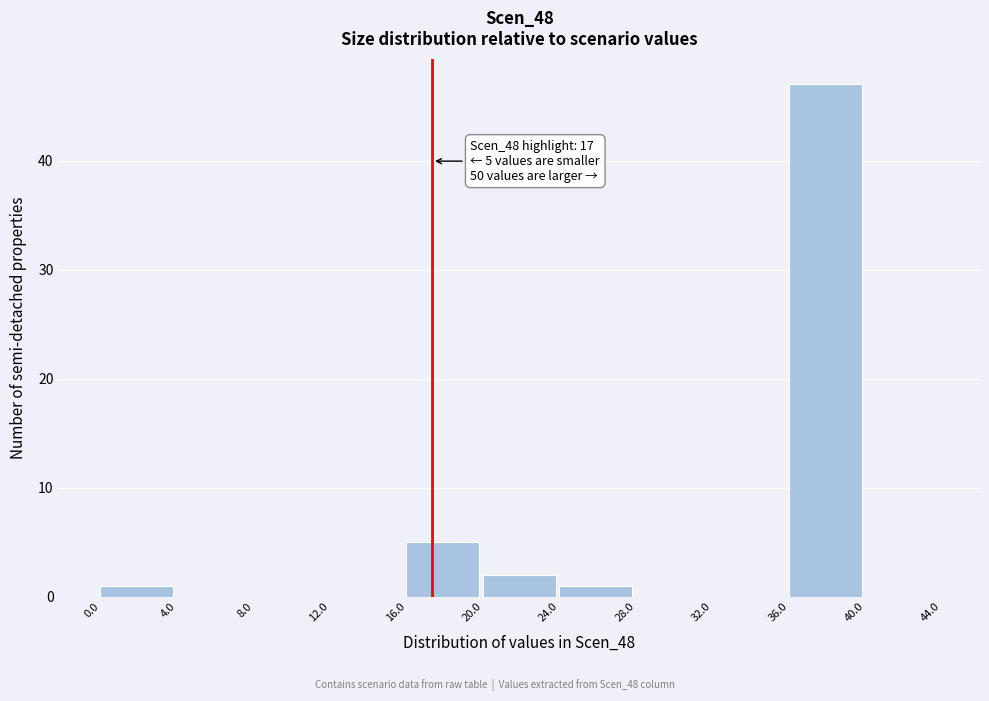

Over which range of the x-axis is the bar tallest?

36.0 to 40.0